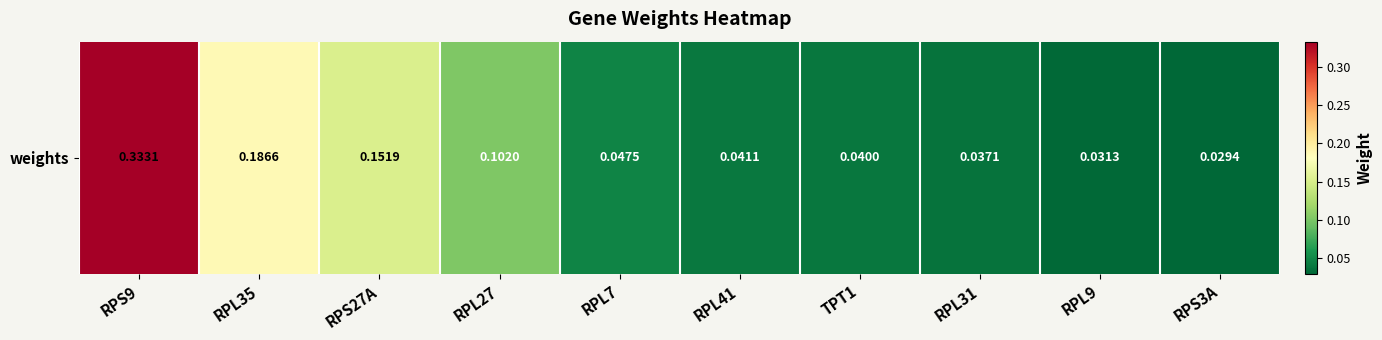

Reading right to left, extract all data points from this chart.

0.0	0.0	0.0	0.0	0.0	0.0	0.1	0.2	0.2	0.3